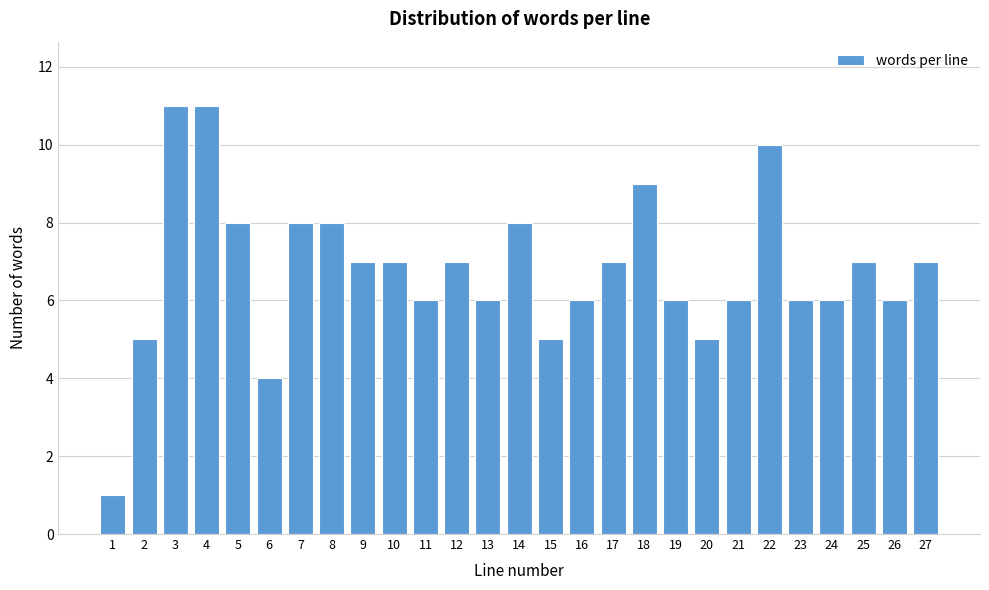

Reading right to left, transcribe all the data shown in this chart.

27=7	26=6	25=7	24=6	23=6	22=10	21=6	20=5	19=6	18=9	17=7	16=6	15=5	14=8	13=6	12=7	11=6	10=7	9=7	8=8	7=8	6=4	5=8	4=11	3=11	2=5	1=1